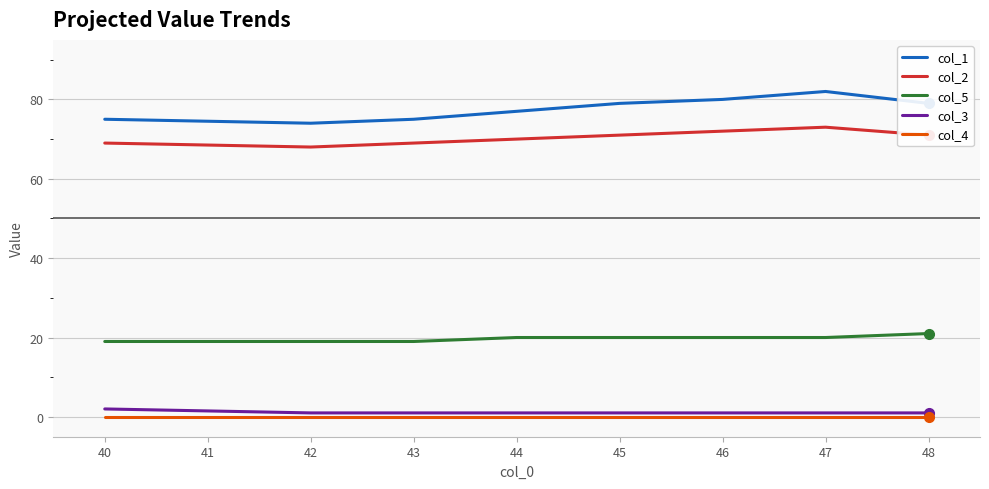

What is the difference between the col_2 values at 42 and 45?

3